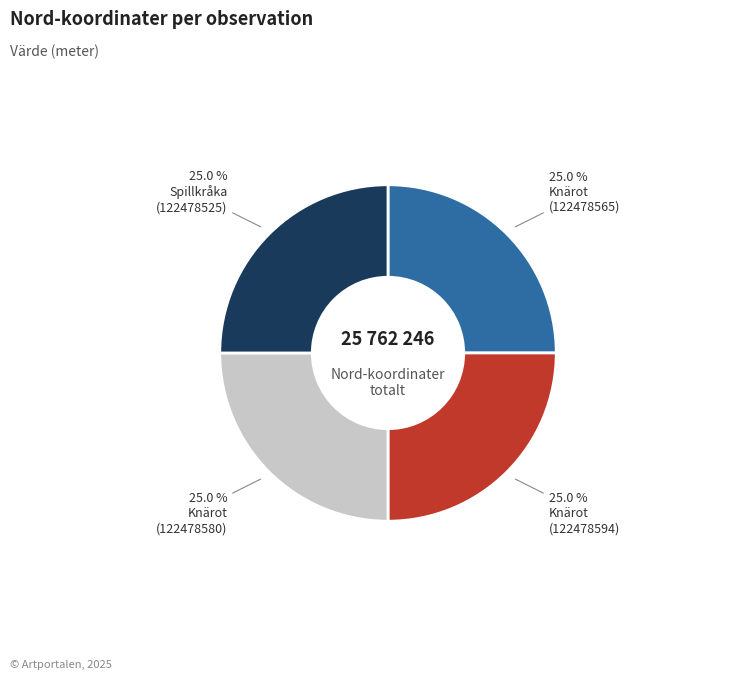

Is there a majority slice in this chart?

No